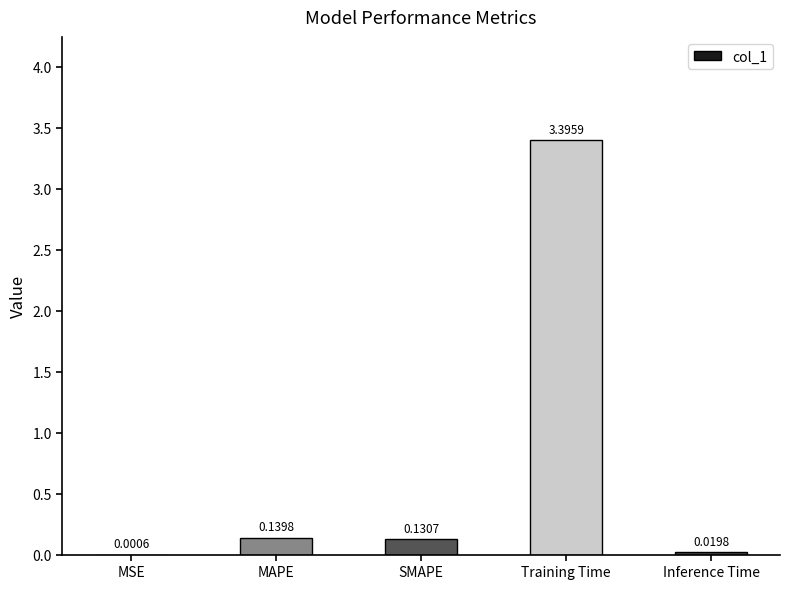

At which label is the value closest to 1?

MAPE